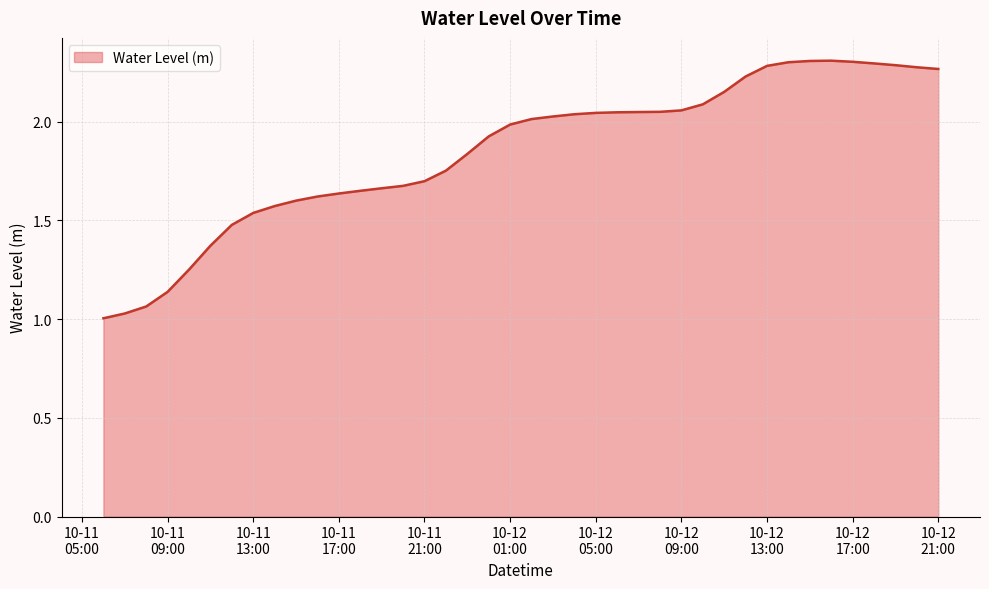

Which category has the highest value across all series?

2023-10-12 16:00:00